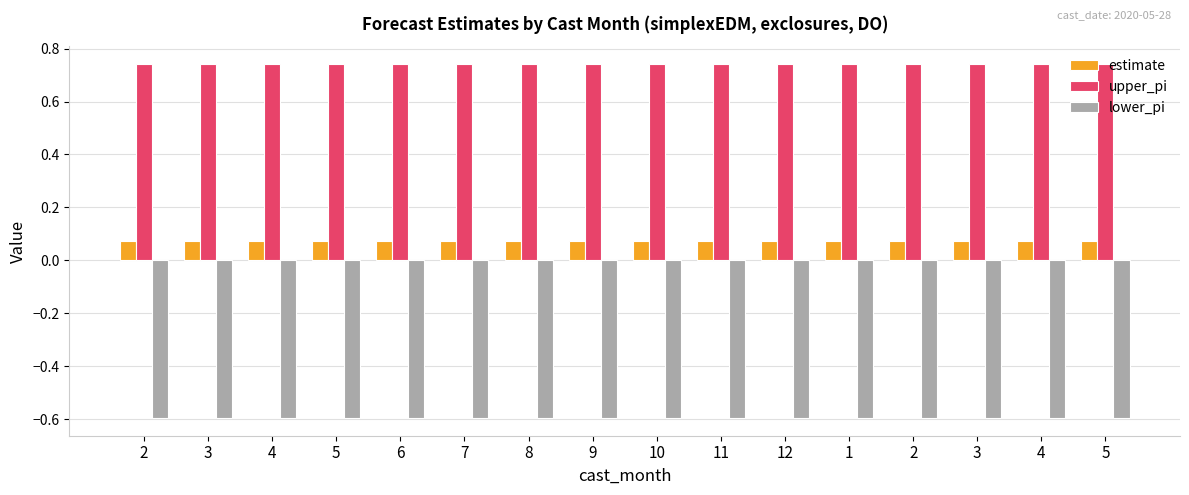

How many data points does each series have?

16